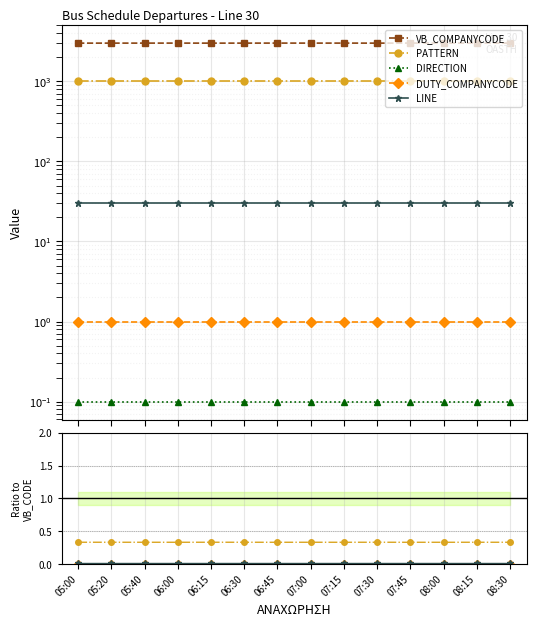

Which series has the widest spread of values?

VB_COMPANYCODE